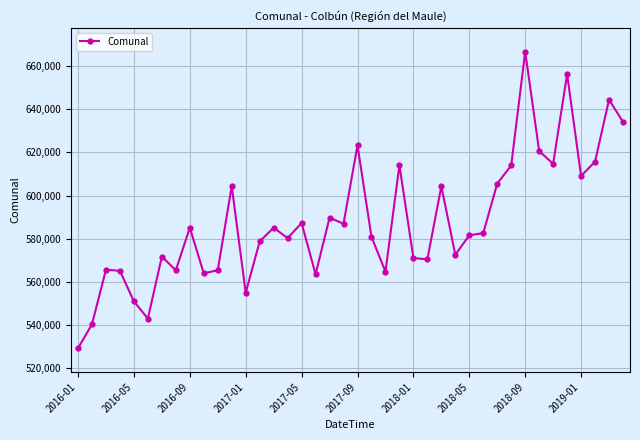

True or false: the data has more than 0 interior local peaks.

True